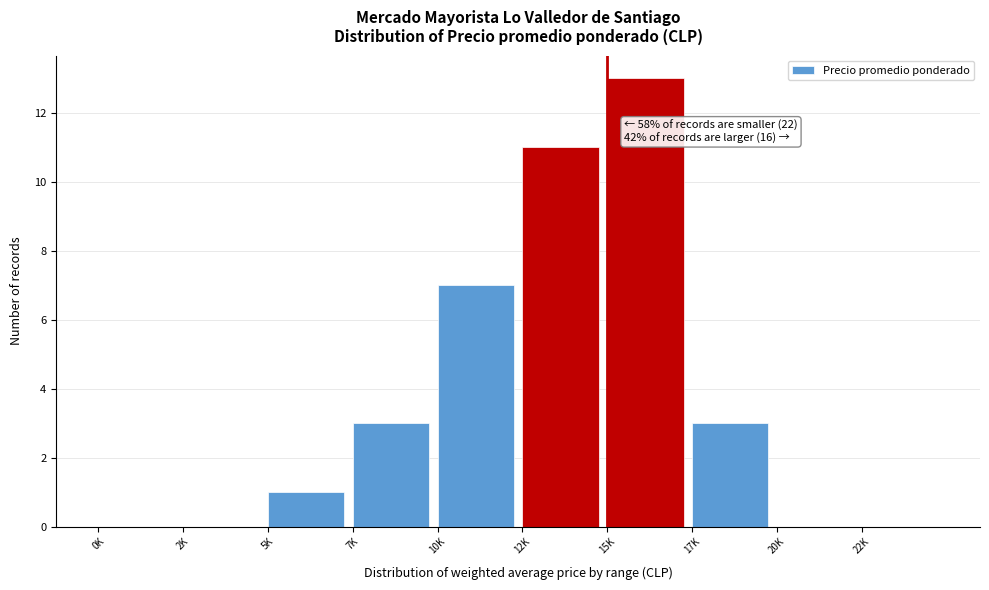

Reading left to right, list all the values displayed in this chart.

0K=0	2K=0	5K=1	7K=3	10K=7	12K=11	15K=13	17K=3	20K=0	22K=0